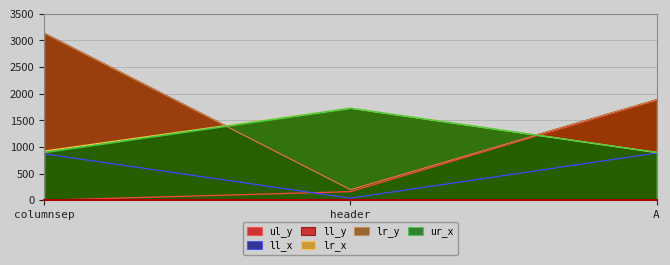

At which label is ul_y closest to 941?

header